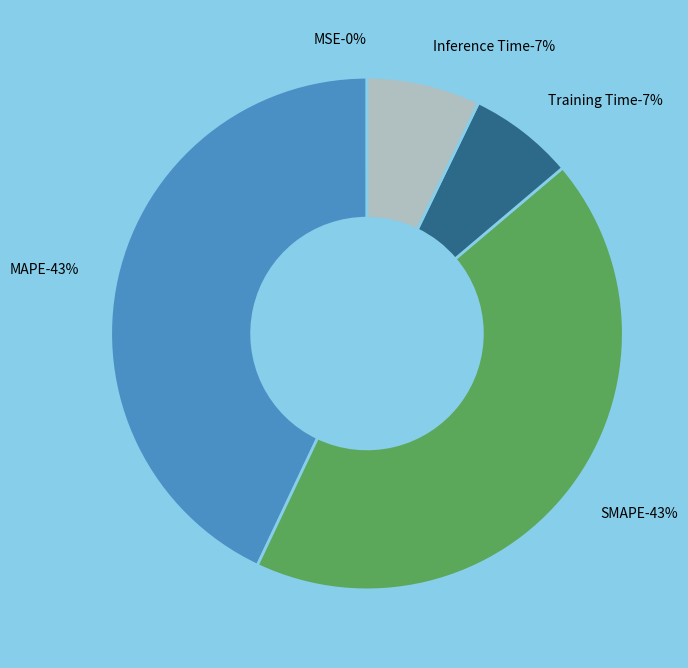

Does MSE represent more than half of the total?

No